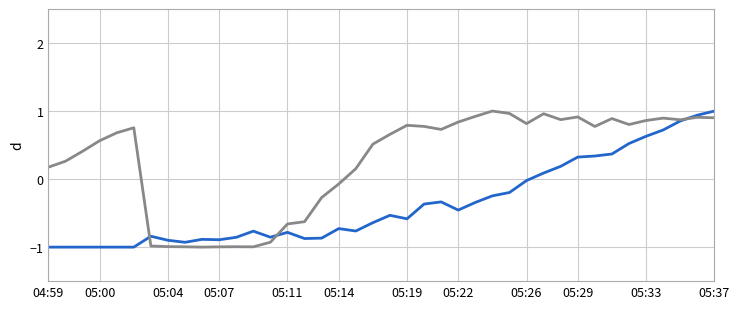

What is the smallest value displayed?

-1.0